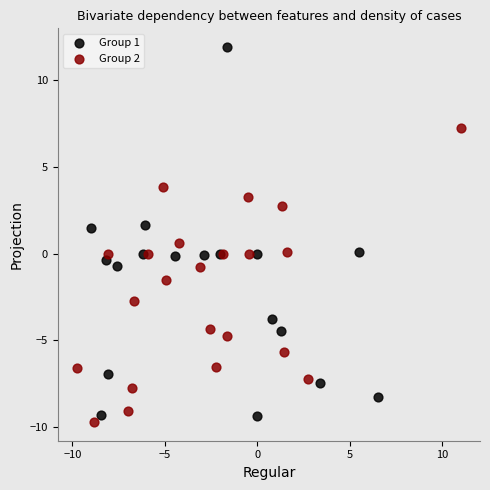

Which series reaches the maximum Y coordinate?

Group 1